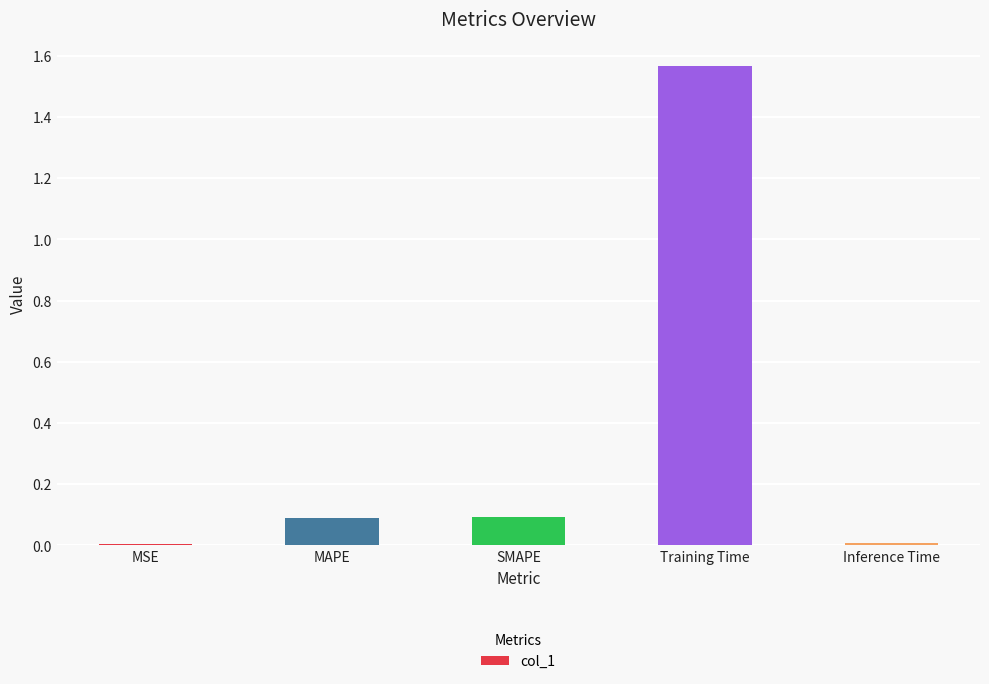

What is the label of the 1st bar from the right?

Inference Time